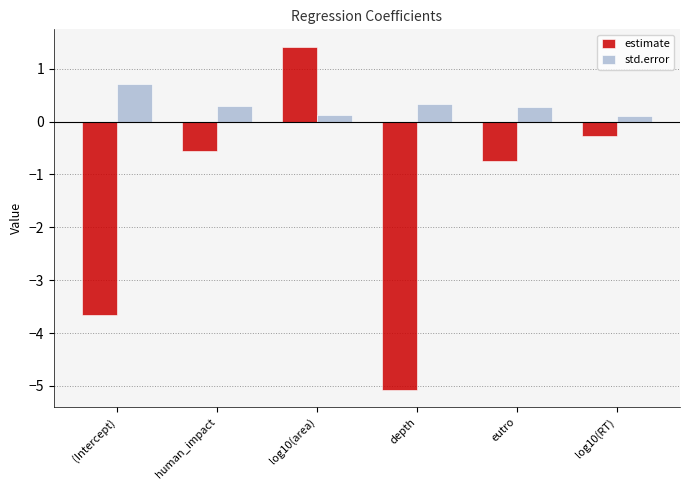

At which category is the sum across all series the highest?

log10(area)